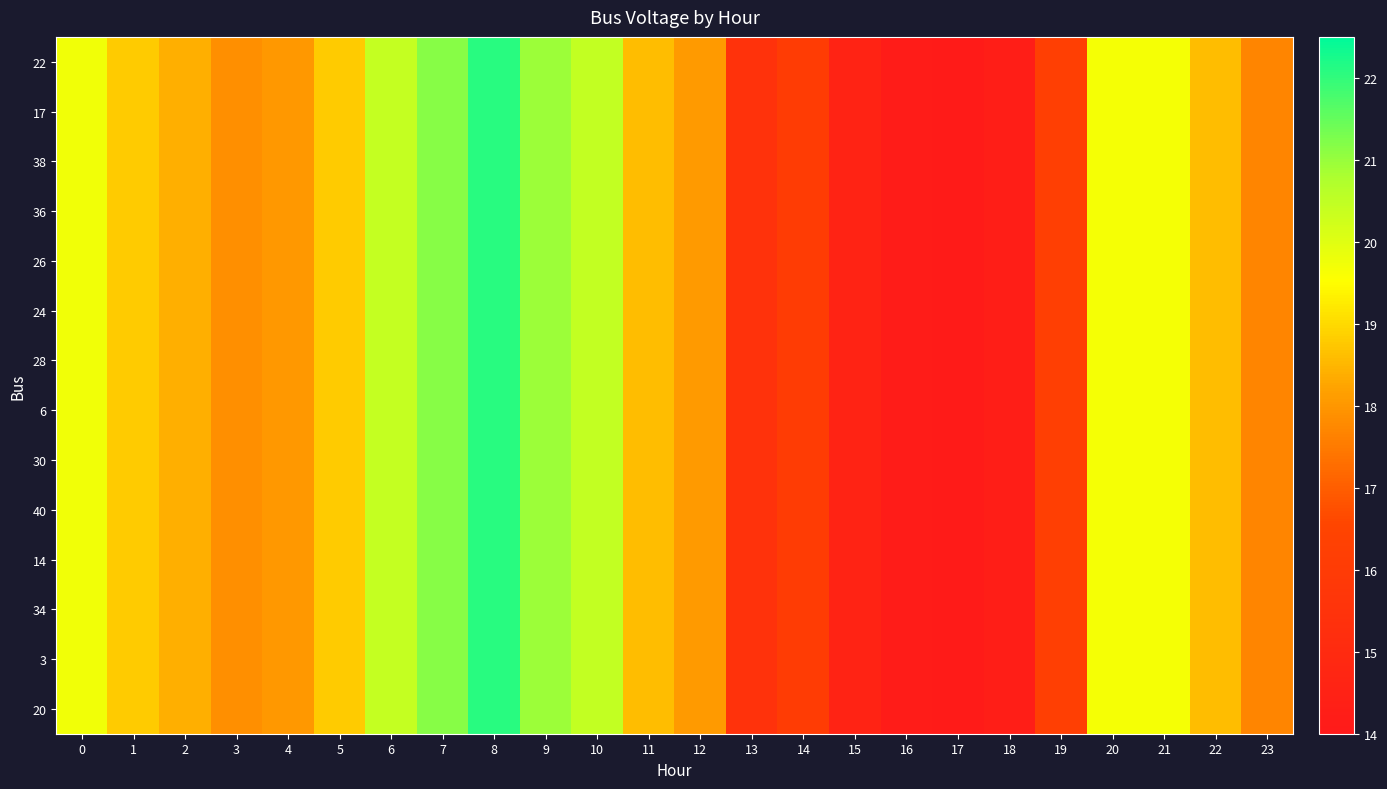

Reading left to right, what are all the values shown in this chart?

22: 0=19.7	1=18.8	2=18.4	3=17.9	4=18.0	5=18.8	6=20.4	7=21.2	8=22.1	9=20.9	10=20.5	11=18.6	12=18.1	13=15.4	14=16.1	15=14.6	16=14.2	17=14.1	18=14.3	19=16.2	20=19.7	21=19.6	22=18.6	23=17.7
17: 0=19.7	1=18.8	2=18.4	3=17.9	4=18.0	5=18.8	6=20.4	7=21.2	8=22.1	9=20.9	10=20.5	11=18.6	12=18.1	13=15.4	14=16.1	15=14.6	16=14.2	17=14.1	18=14.3	19=16.2	20=19.7	21=19.6	22=18.6	23=17.7
38: 0=19.7	1=18.8	2=18.4	3=17.9	4=18.0	5=18.8	6=20.4	7=21.2	8=22.1	9=20.9	10=20.5	11=18.6	12=18.1	13=15.4	14=16.1	15=14.6	16=14.2	17=14.1	18=14.3	19=16.2	20=19.7	21=19.6	22=18.6	23=17.7
36: 0=19.7	1=18.8	2=18.4	3=17.9	4=18.0	5=18.8	6=20.4	7=21.2	8=22.1	9=20.9	10=20.5	11=18.6	12=18.1	13=15.4	14=16.1	15=14.6	16=14.2	17=14.1	18=14.3	19=16.2	20=19.7	21=19.6	22=18.6	23=17.7
26: 0=19.7	1=18.8	2=18.4	3=17.9	4=18.0	5=18.8	6=20.4	7=21.2	8=22.1	9=20.9	10=20.5	11=18.6	12=18.1	13=15.4	14=16.1	15=14.6	16=14.2	17=14.1	18=14.3	19=16.2	20=19.7	21=19.6	22=18.6	23=17.7
24: 0=19.7	1=18.8	2=18.4	3=17.9	4=18.0	5=18.8	6=20.4	7=21.2	8=22.1	9=20.9	10=20.5	11=18.6	12=18.1	13=15.4	14=16.1	15=14.6	16=14.2	17=14.1	18=14.3	19=16.2	20=19.7	21=19.6	22=18.6	23=17.7
28: 0=19.7	1=18.8	2=18.4	3=17.9	4=18.0	5=18.8	6=20.4	7=21.2	8=22.1	9=20.9	10=20.5	11=18.6	12=18.1	13=15.4	14=16.1	15=14.6	16=14.2	17=14.1	18=14.3	19=16.2	20=19.7	21=19.6	22=18.6	23=17.7
6: 0=19.7	1=18.8	2=18.4	3=17.9	4=18.0	5=18.8	6=20.4	7=21.2	8=22.1	9=20.9	10=20.5	11=18.6	12=18.1	13=15.4	14=16.1	15=14.6	16=14.2	17=14.1	18=14.3	19=16.2	20=19.7	21=19.6	22=18.6	23=17.7
30: 0=19.7	1=18.8	2=18.4	3=17.9	4=18.0	5=18.8	6=20.4	7=21.2	8=22.1	9=20.9	10=20.5	11=18.6	12=18.1	13=15.4	14=16.1	15=14.6	16=14.2	17=14.1	18=14.3	19=16.2	20=19.7	21=19.6	22=18.6	23=17.7
40: 0=19.7	1=18.8	2=18.4	3=17.9	4=18.0	5=18.8	6=20.4	7=21.2	8=22.1	9=20.9	10=20.5	11=18.6	12=18.1	13=15.4	14=16.1	15=14.6	16=14.2	17=14.1	18=14.3	19=16.2	20=19.7	21=19.6	22=18.6	23=17.7
14: 0=19.7	1=18.8	2=18.4	3=17.9	4=18.0	5=18.8	6=20.4	7=21.2	8=22.1	9=20.9	10=20.5	11=18.6	12=18.1	13=15.4	14=16.1	15=14.6	16=14.2	17=14.1	18=14.3	19=16.2	20=19.7	21=19.6	22=18.6	23=17.7
34: 0=19.7	1=18.8	2=18.4	3=17.9	4=18.0	5=18.8	6=20.4	7=21.2	8=22.1	9=20.9	10=20.5	11=18.6	12=18.1	13=15.4	14=16.1	15=14.6	16=14.2	17=14.1	18=14.3	19=16.2	20=19.7	21=19.6	22=18.6	23=17.7
3: 0=19.7	1=18.8	2=18.4	3=17.9	4=18.0	5=18.8	6=20.4	7=21.2	8=22.1	9=20.9	10=20.5	11=18.6	12=18.1	13=15.4	14=16.1	15=14.6	16=14.2	17=14.1	18=14.3	19=16.2	20=19.7	21=19.6	22=18.6	23=17.7
20: 0=19.7	1=18.8	2=18.4	3=17.9	4=18.0	5=18.8	6=20.4	7=21.2	8=22.1	9=20.9	10=20.5	11=18.6	12=18.1	13=15.4	14=16.1	15=14.6	16=14.2	17=14.1	18=14.3	19=16.2	20=19.7	21=19.6	22=18.6	23=17.7